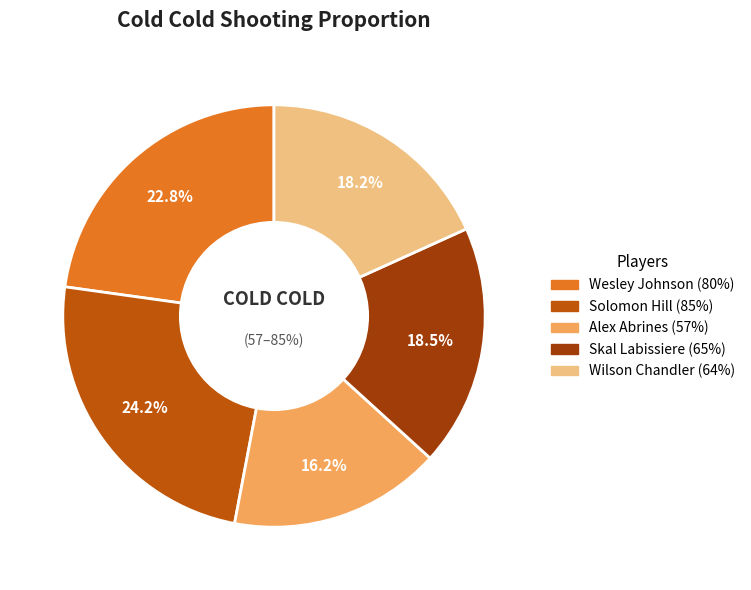

To the nearest percent, what is the difference between the Skal Labissiere and Wesley Johnson slice percentages?

4%